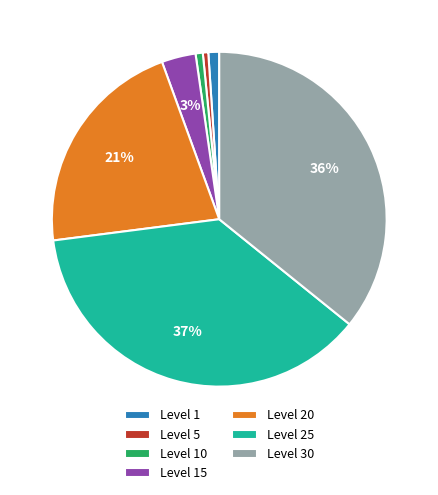

Is Level 30 the majority of the pie?

No